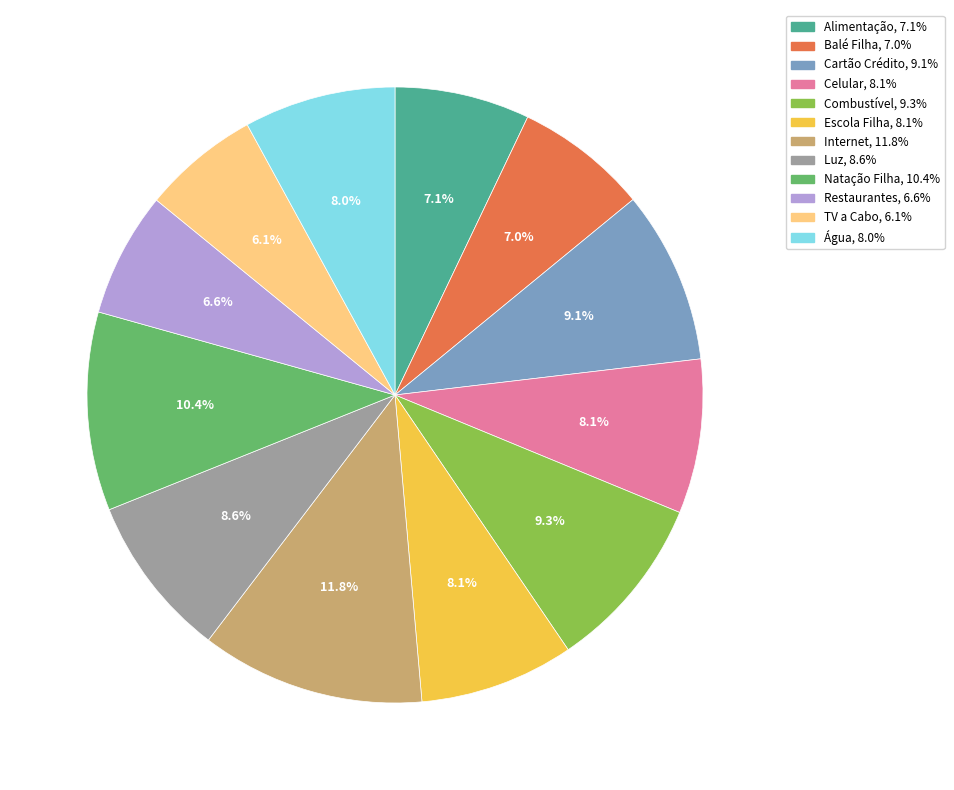

To the nearest percent, what is the difference between the Água and Natação Filha slice percentages?

2%